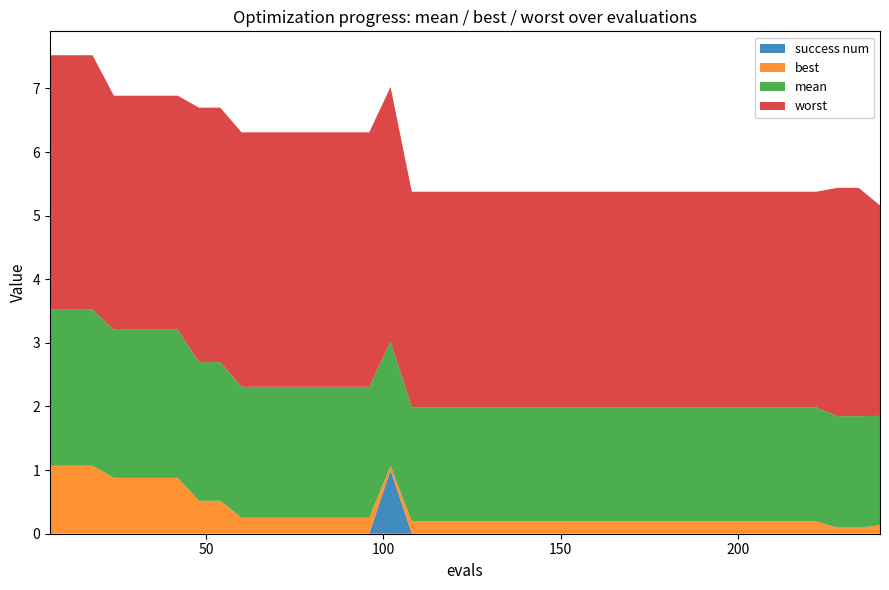

Reading left to right, transcribe all the data shown in this chart.

evals: evals=6.0	mean=12.0	best=18.0	worst=24.0	success_num=30.0	5=36.0	6=42.0	7=48.0	8=54.0	9=60.0	10=66.0	11=72.0	12=78.0	13=84.0	14=90.0	15=96.0	16=102.0	17=108.0	18=114.0	19=120.0	20=126.0	21=132.0	22=138.0	23=144.0	24=150.0	25=156.0	26=162.0	27=168.0	28=174.0	29=180.0	30=186.0	31=192.0	32=198.0	33=204.0	34=210.0	35=216.0	36=222.0	37=228.0	38=234.0	39=240.0
mean: evals=2.5	mean=2.5	best=2.5	worst=2.3	success_num=2.3	5=2.3	6=2.3	7=2.2	8=2.2	9=2.1	10=2.1	11=2.1	12=2.1	13=2.1	14=2.1	15=2.1	16=2.0	17=1.8	18=1.8	19=1.8	20=1.8	21=1.8	22=1.8	23=1.8	24=1.8	25=1.8	26=1.8	27=1.8	28=1.8	29=1.8	30=1.8	31=1.8	32=1.8	33=1.8	34=1.8	35=1.8	36=1.8	37=1.8	38=1.8	39=1.7
best: evals=1.1	mean=1.1	best=1.1	worst=0.9	success_num=0.9	5=0.9	6=0.9	7=0.5	8=0.5	9=0.3	10=0.3	11=0.3	12=0.3	13=0.3	14=0.3	15=0.3	16=0.1	17=0.2	18=0.2	19=0.2	20=0.2	21=0.2	22=0.2	23=0.2	24=0.2	25=0.2	26=0.2	27=0.2	28=0.2	29=0.2	30=0.2	31=0.2	32=0.2	33=0.2	34=0.2	35=0.2	36=0.2	37=0.1	38=0.1	39=0.1
worst: evals=4.0	mean=4.0	best=4.0	worst=3.7	success_num=3.7	5=3.7	6=3.7	7=4.0	8=4.0	9=4.0	10=4.0	11=4.0	12=4.0	13=4.0	14=4.0	15=4.0	16=4.0	17=3.4	18=3.4	19=3.4	20=3.4	21=3.4	22=3.4	23=3.4	24=3.4	25=3.4	26=3.4	27=3.4	28=3.4	29=3.4	30=3.4	31=3.4	32=3.4	33=3.4	34=3.4	35=3.4	36=3.4	37=3.6	38=3.6	39=3.3
success_num: evals=0.0	mean=0.0	best=0.0	worst=0.0	success_num=0.0	5=0.0	6=0.0	7=0.0	8=0.0	9=0.0	10=0.0	11=0.0	12=0.0	13=0.0	14=0.0	15=0.0	16=1.0	17=0.0	18=0.0	19=0.0	20=0.0	21=0.0	22=0.0	23=0.0	24=0.0	25=0.0	26=0.0	27=0.0	28=0.0	29=0.0	30=0.0	31=0.0	32=0.0	33=0.0	34=0.0	35=0.0	36=0.0	37=0.0	38=0.0	39=0.0